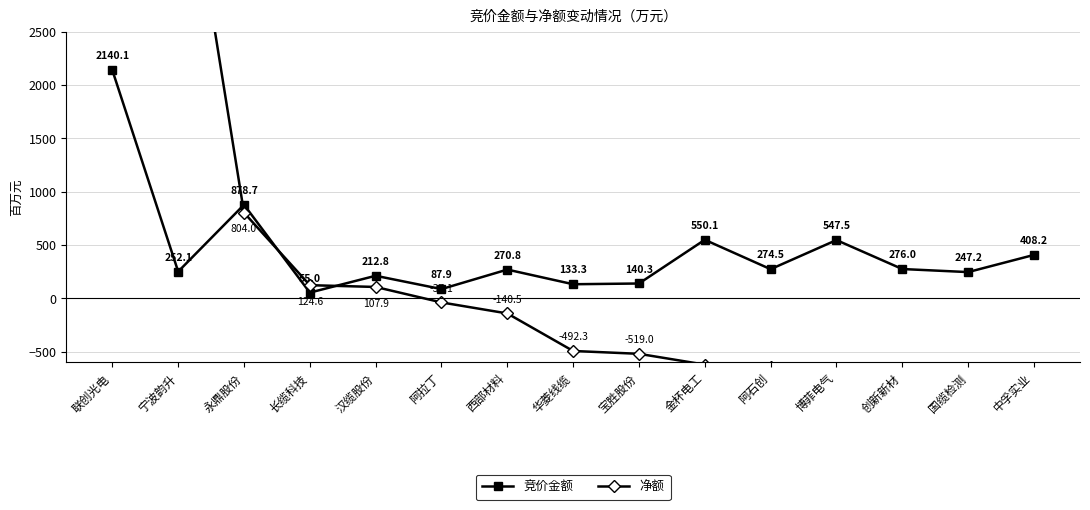

What is the total value across all series at 金杯电工?

-70.2